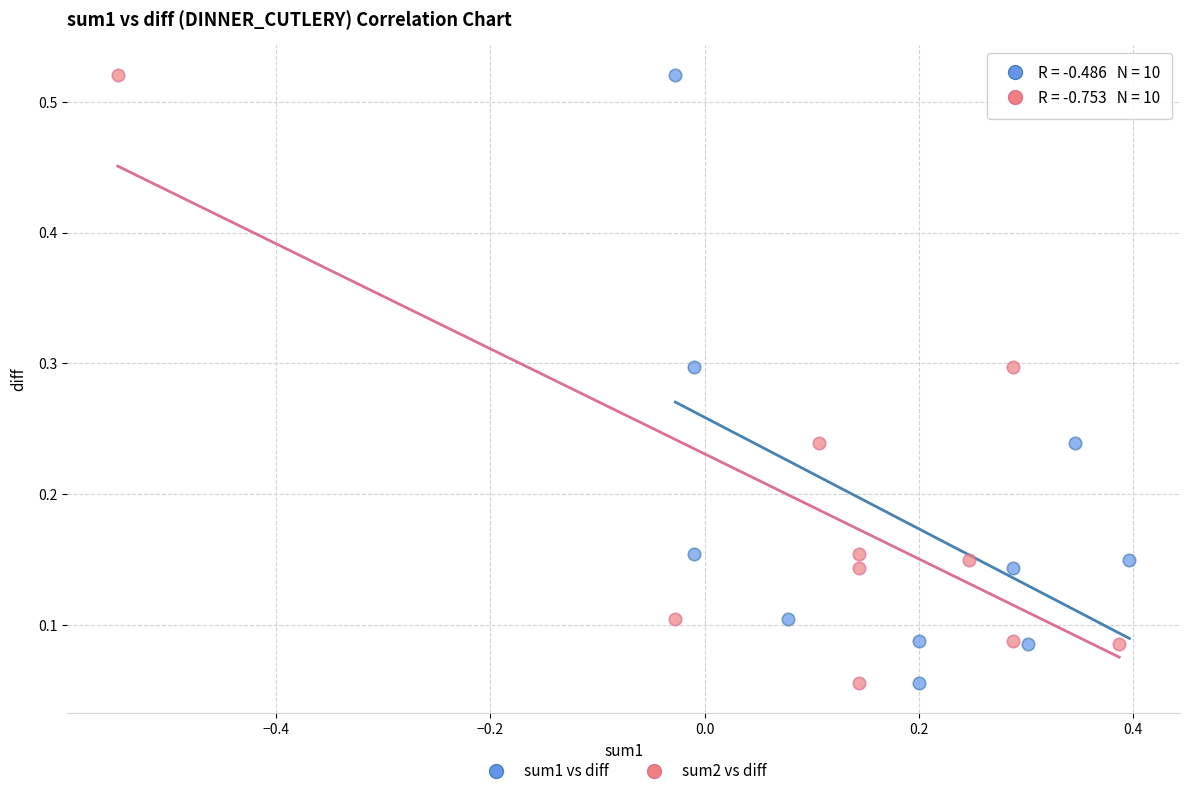

What are all the series names shown in the legend?

sum1 vs diff, sum2 vs diff